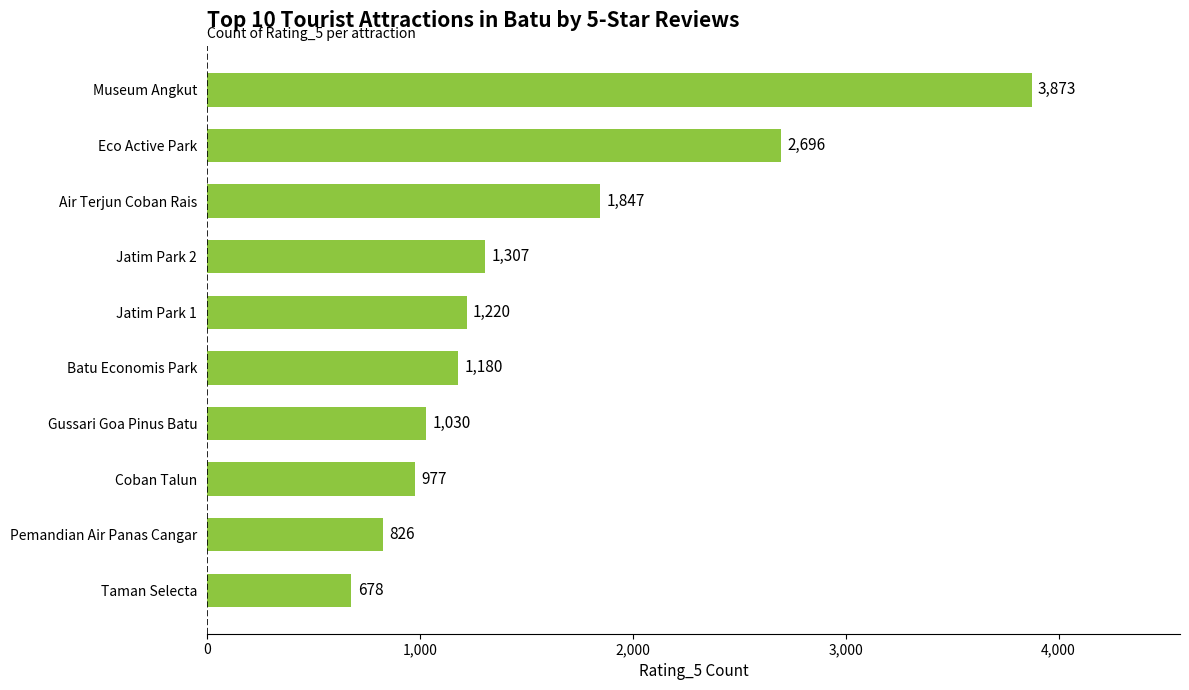

Is it true that the value at Eco Active Park is 2696?

True